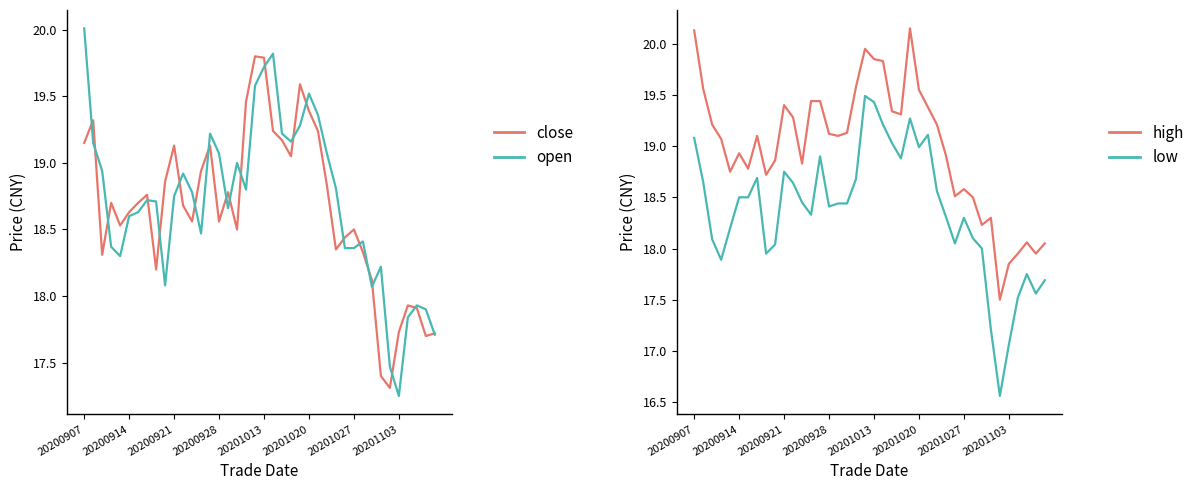

At which category does the chart reach its peak across all series?

24